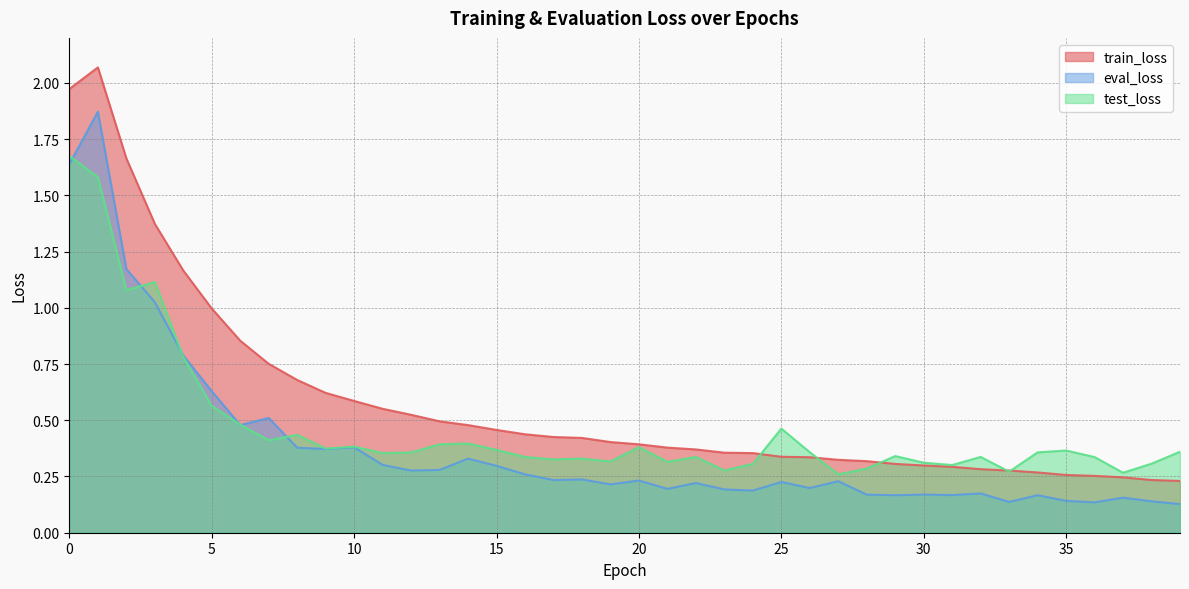

How many intersections are there between test_loss and eval_loss?

6